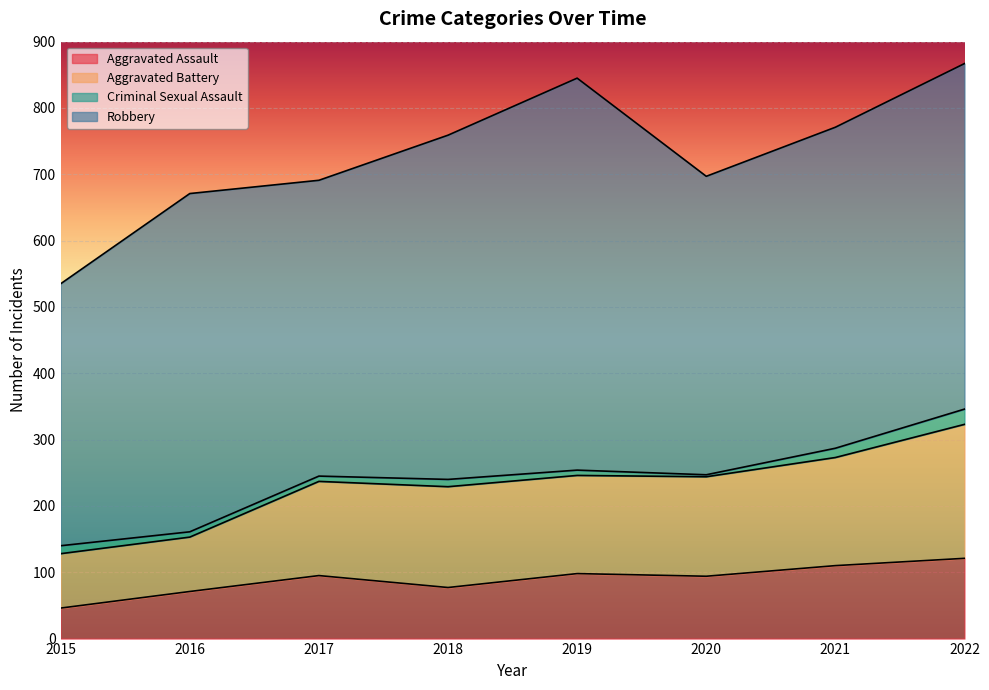

True or false: Aggravated Assault has a value of 110 at 2021.

True